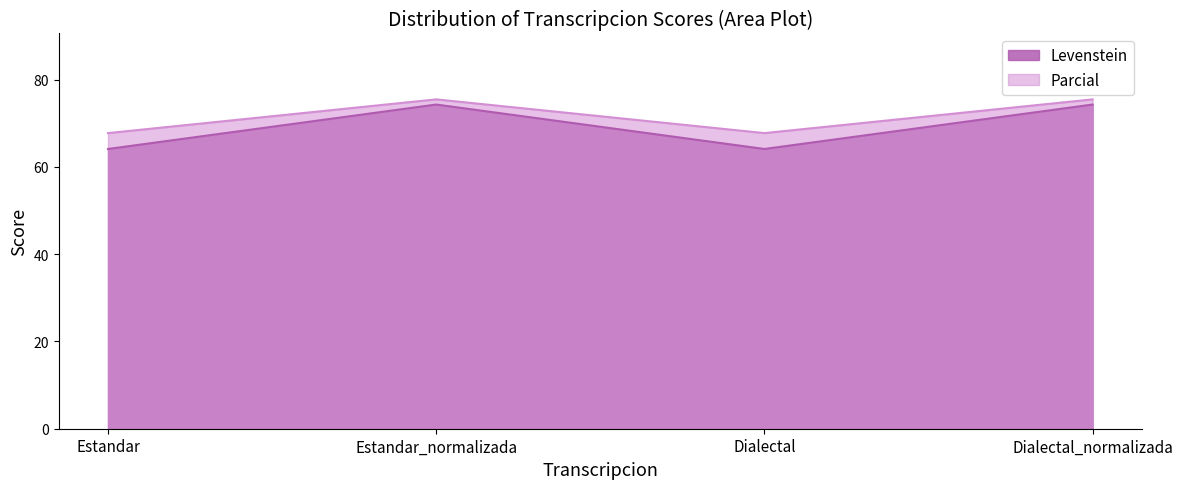

How many lines are shown in the chart?

2